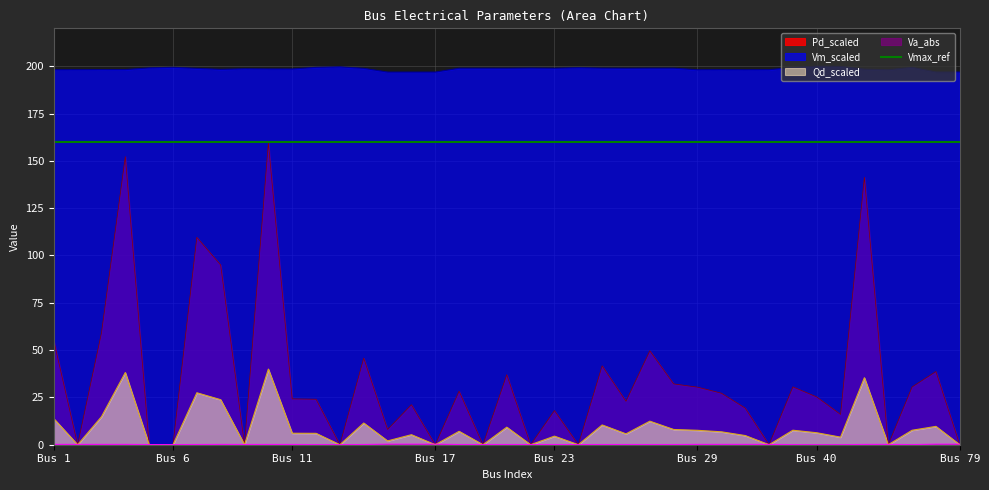

What is the lowest value of the Vm_scaled series?

196.9